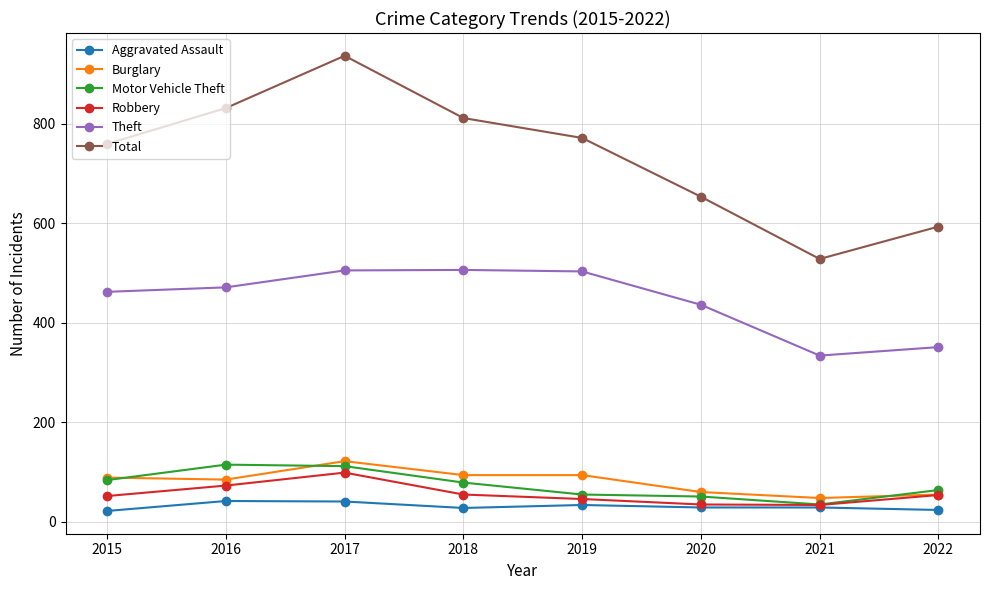

Is this an area chart (filled region under the line)?

No